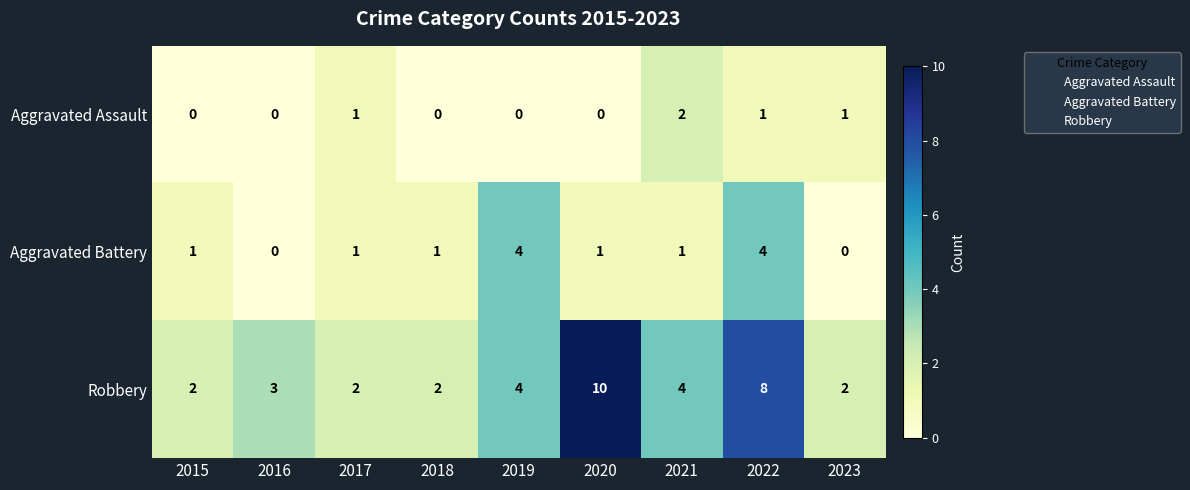

What is the spread (max minus min) of values at 2021?

3